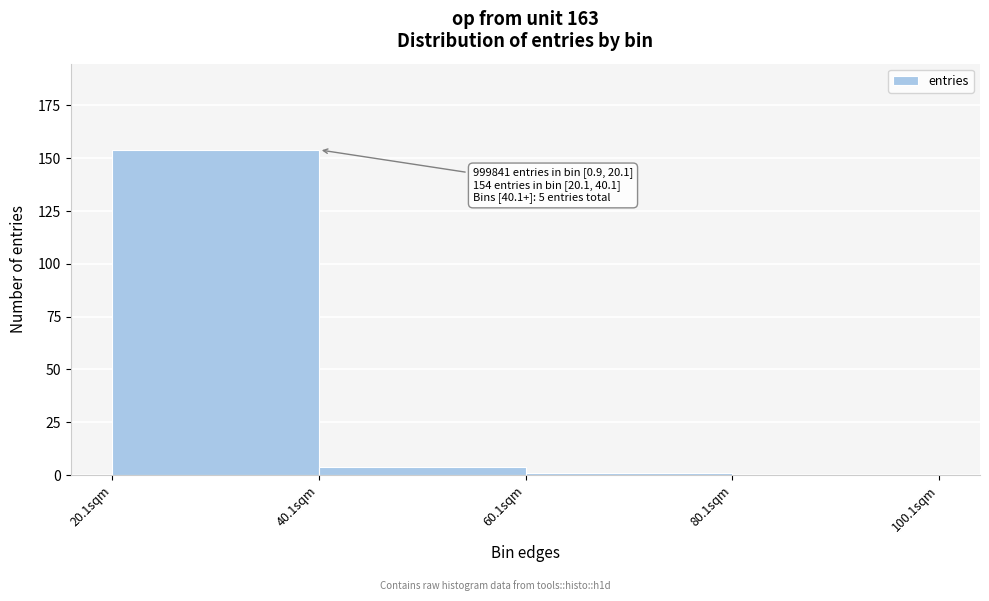

Over which range of the x-axis is the bar tallest?

20 to 40